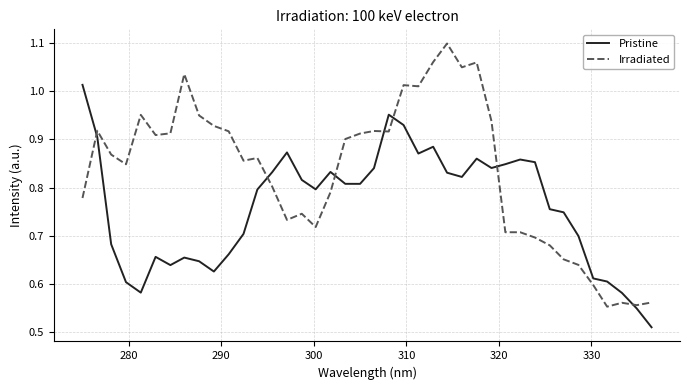

Which series has the widest spread of values?

Irradiated